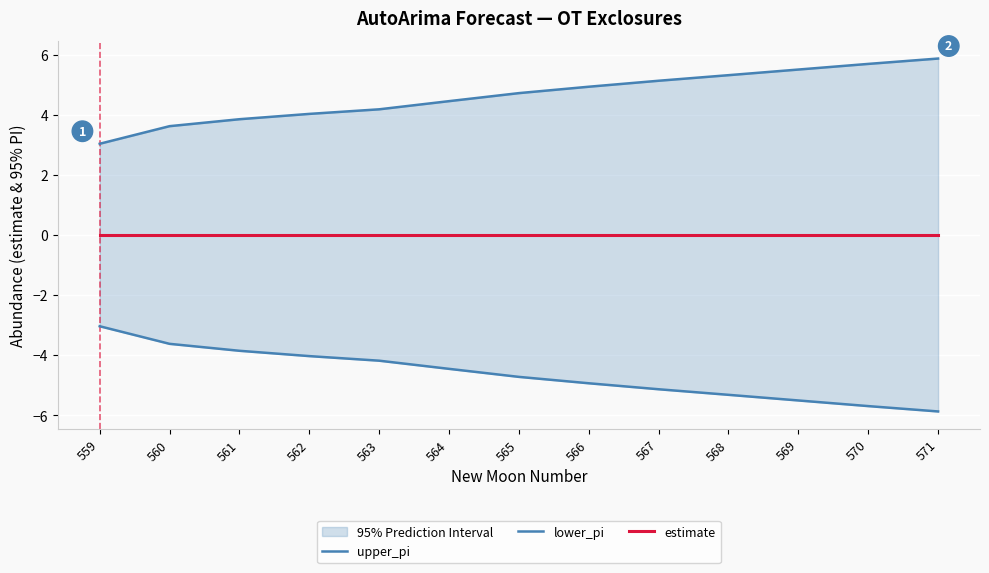

Is it true that lower_pi equals -1.9 at 566?

False